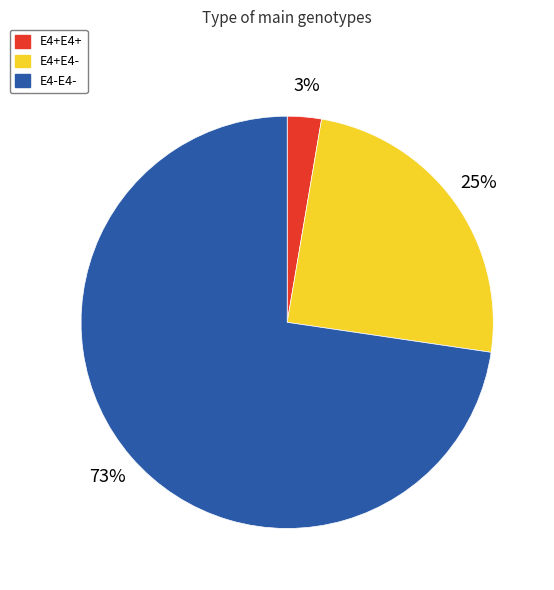

To the nearest percent, what is the difference between the E4+E4- and E4-E4- slice percentages?

48%